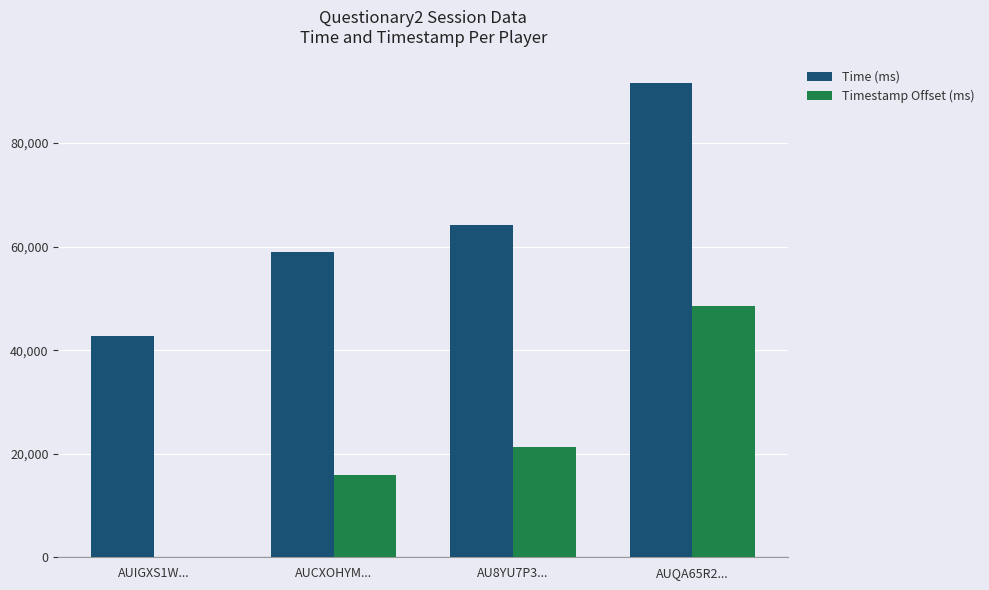

Between AU8YU7P3... and AUQA65R2..., which series saw the biggest shift?

Time (ms)